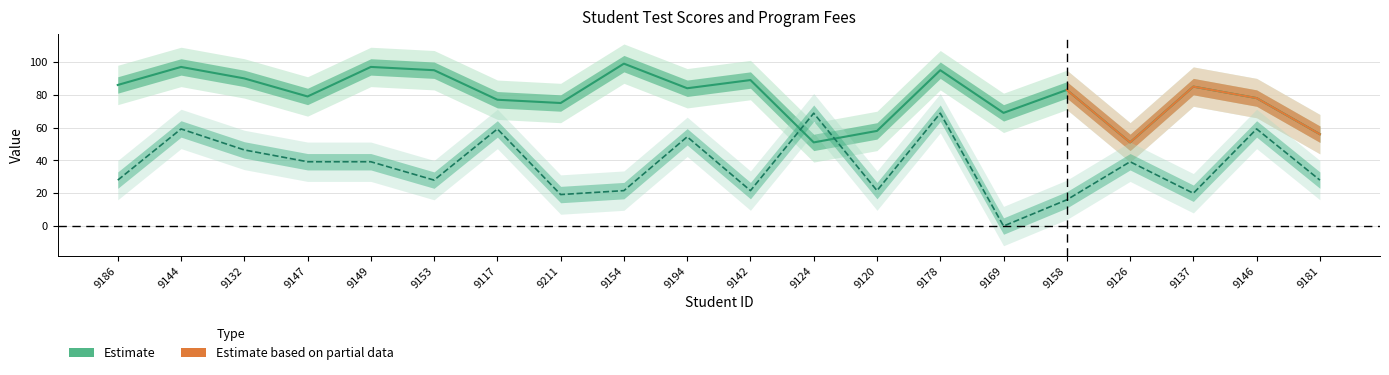

Is this an area chart (filled region under the line)?

No